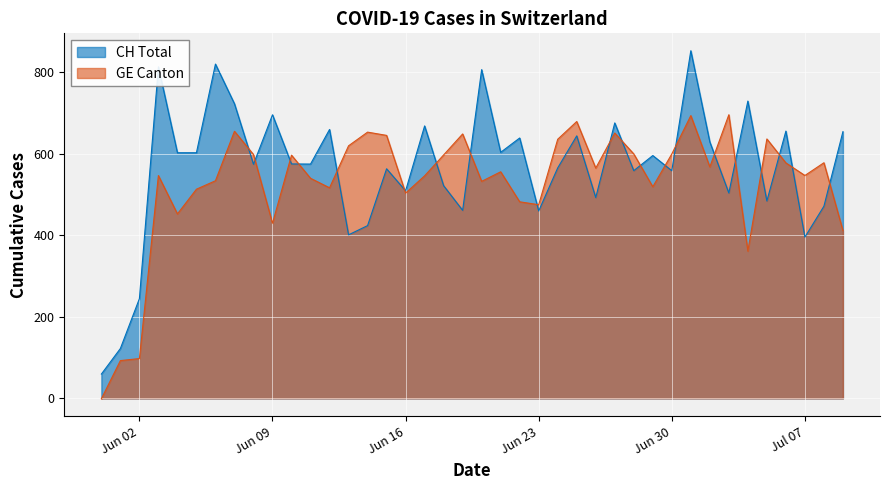

What is the value of the CH point at the 2nd from the left?

139